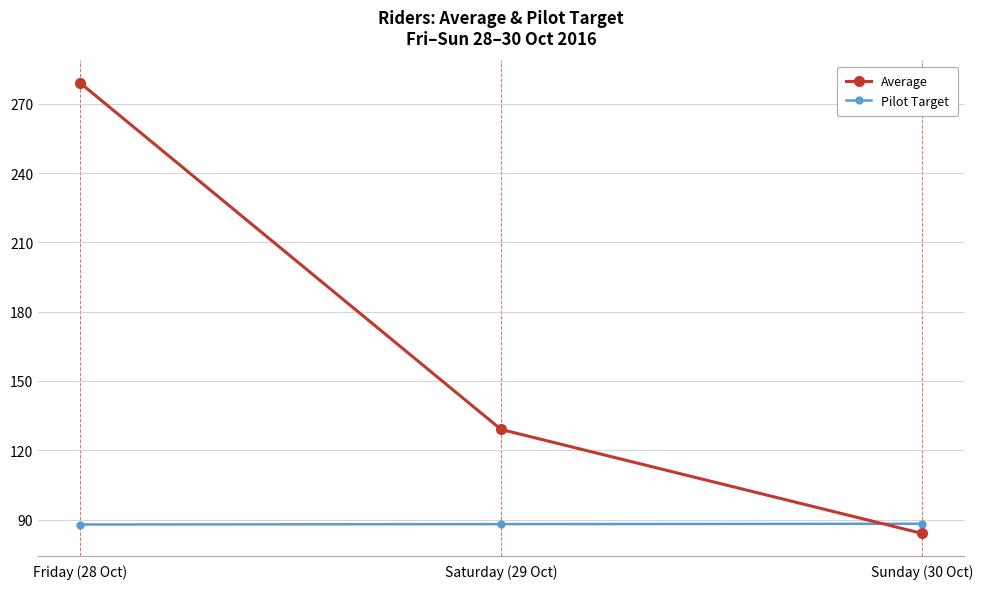

What is the greatest value displayed?

279.0